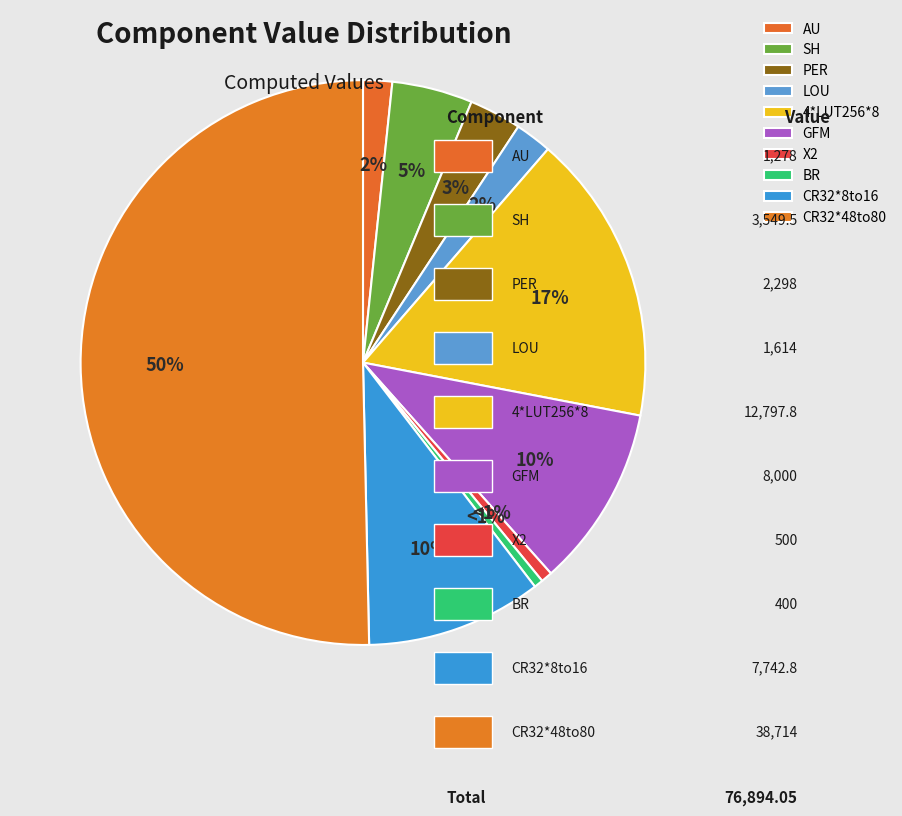

What is the total percentage of CR32*8to16 and PER?

13.1%